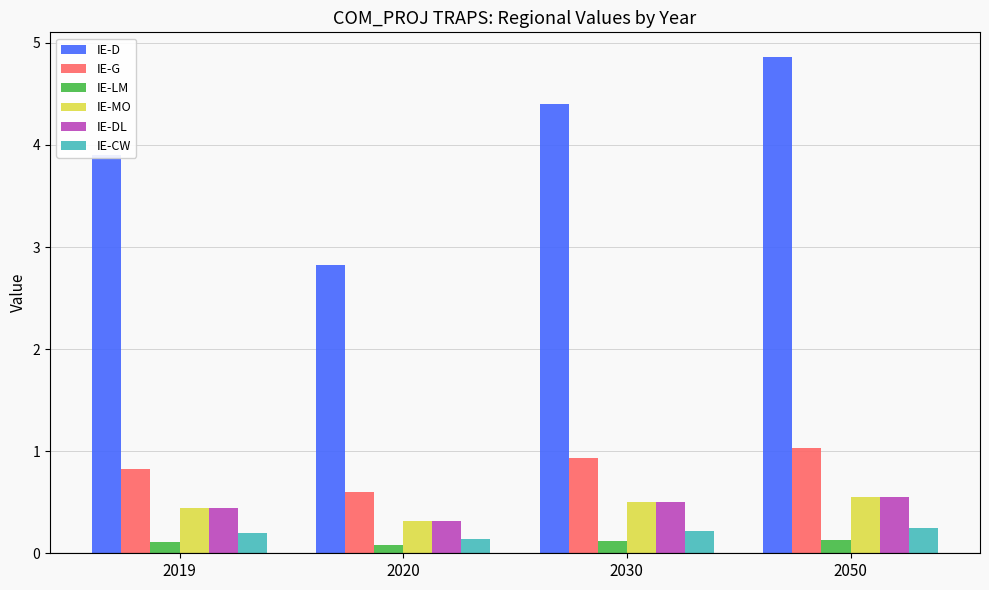

Between 2030 and 2050, which series saw the biggest shift?

IE-D